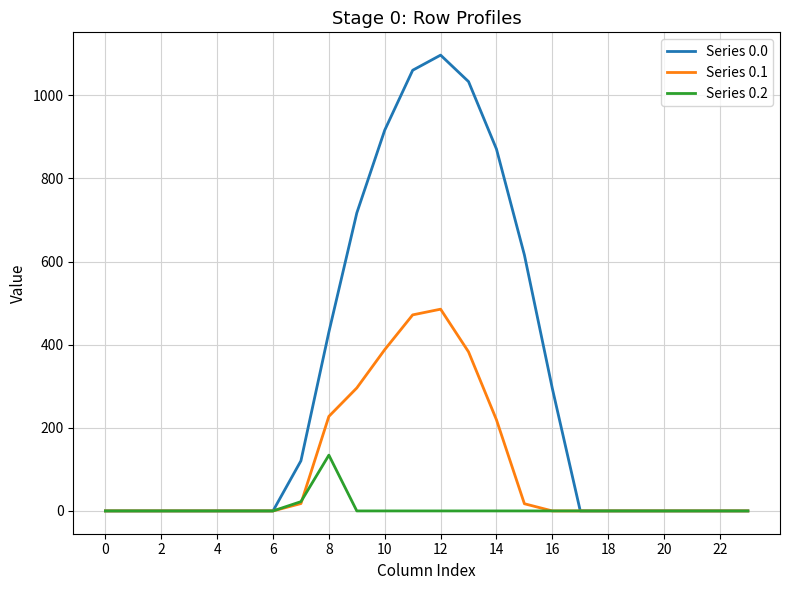

What is the maximum value for Series 0.0?

1096.7